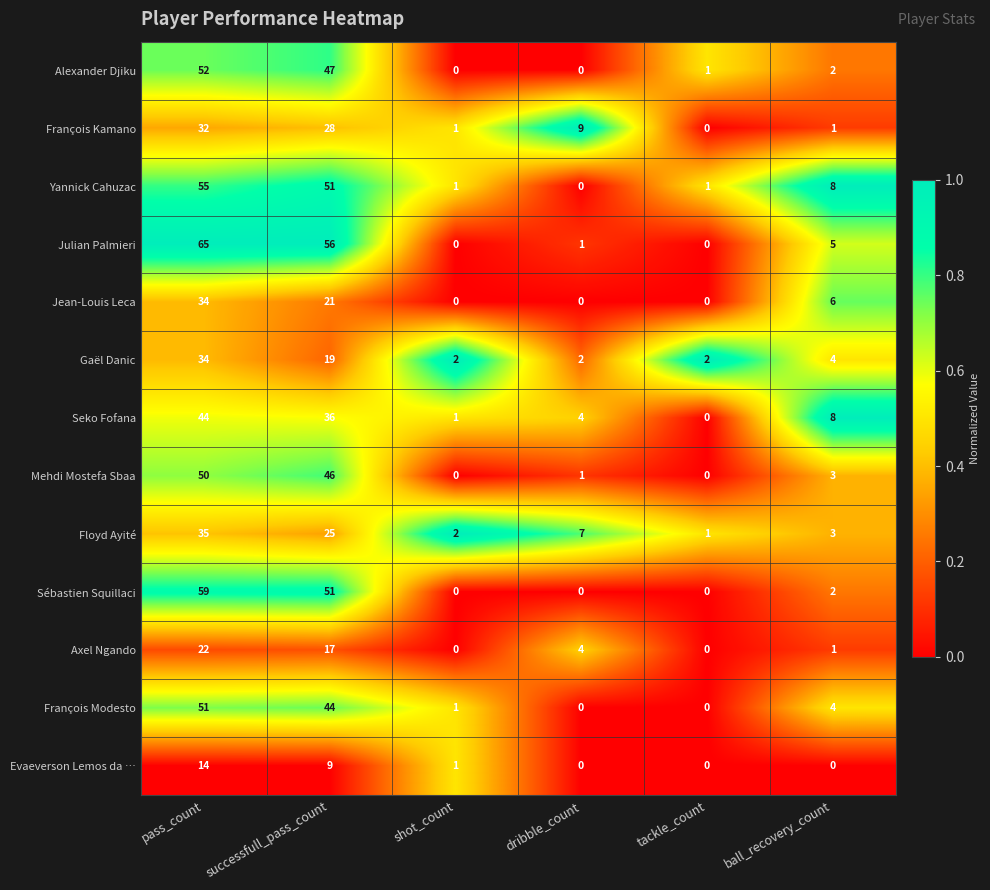

The value of Axel Ngando at successfull_pass_count is 25. True or false?

False